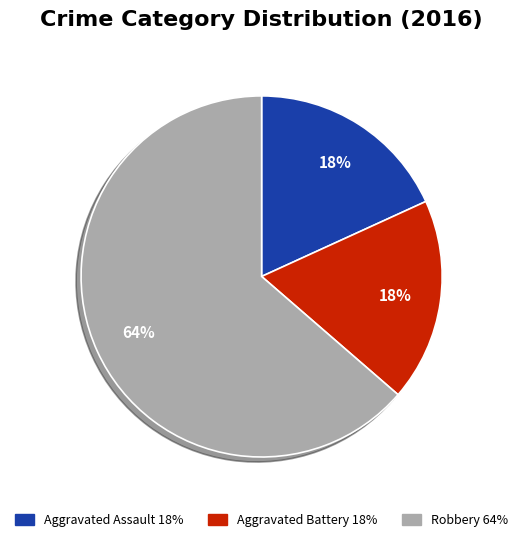

What is the largest slice in the pie chart?

Robbery